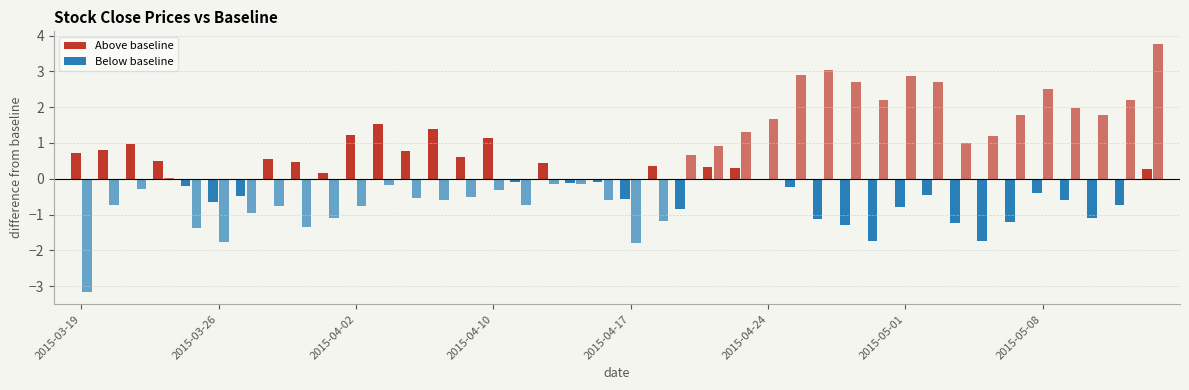

At which category is the sum across all series the highest?

2015-05-14